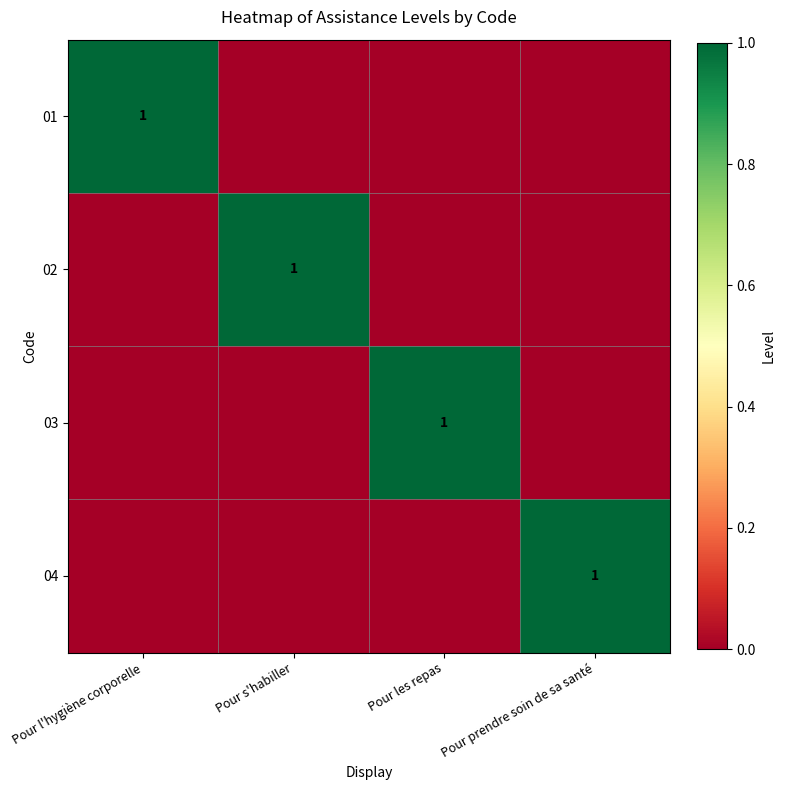

At which category is the sum across all series the highest?

Pour l'hygiène corporelle